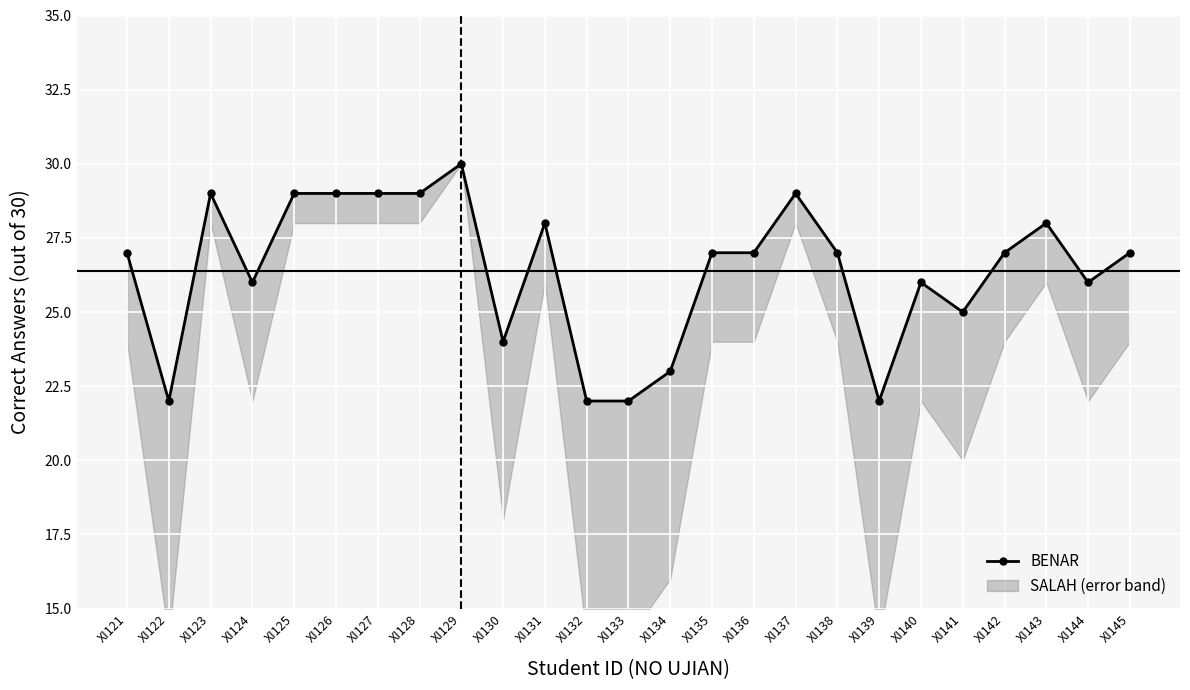

How many series are shown in this chart?

1